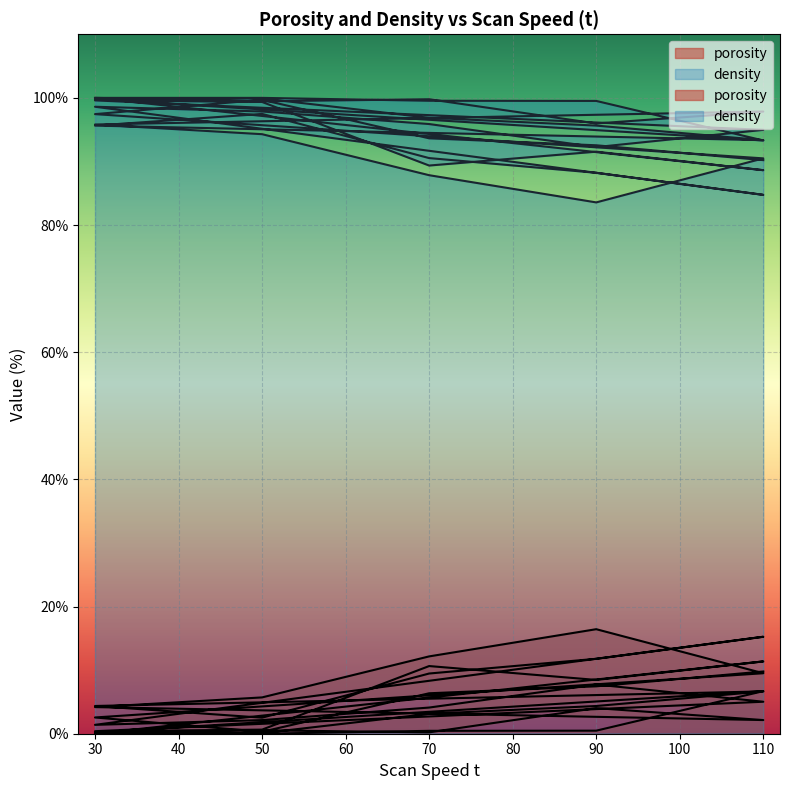

Reading left to right, extract all data points from this chart.

porosity: 30=0.0	50=0.0	70=0.5	90=0.5	110=6.7	30=0.2	50=0.1	70=3.1	90=4.4	110=6.7	30=4.4	50=2.5	70=9.5	90=11.8	110=15.3	30=1.4	50=2.1	70=4.1	90=7.7	110=5.0	30=0.4	50=0.6	70=10.6	90=8.5	110=11.4	30=0.0	50=0.5	70=0.2	90=4.0	110=2.1	30=4.2	50=5.7	70=12.2	90=16.4	110=9.5	30=2.6	50=0.3	70=6.4	90=7.5	110=9.8
density: 30=100.0	50=100.0	70=99.5	90=99.5	110=93.3	30=99.8	50=99.9	70=96.9	90=95.6	110=93.3	30=95.6	50=97.5	70=90.5	90=88.2	110=84.7	30=98.6	50=97.9	70=95.9	90=92.3	110=95.0	30=99.6	50=99.4	70=89.4	90=91.5	110=88.6	30=100.0	50=99.5	70=99.8	90=96.0	110=97.9	30=95.8	50=94.3	70=87.8	90=83.6	110=90.5	30=97.4	50=99.7	70=93.6	90=92.5	110=90.2